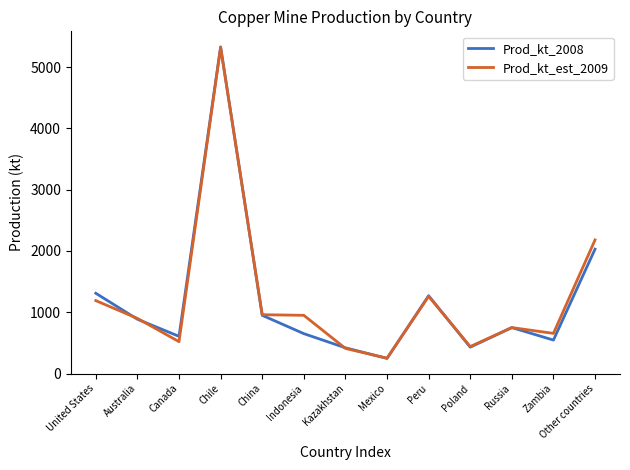

Which series has the largest range (max minus min)?

Prod_kt_2008